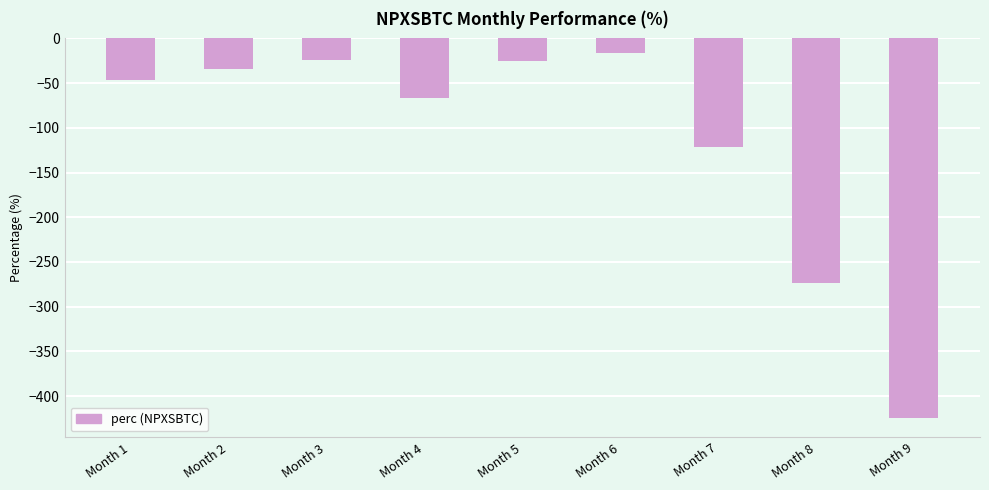

What is the minimum value shown in the chart?

-425.0